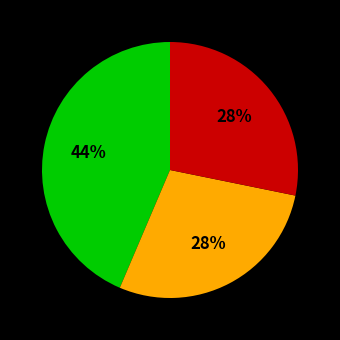

Is there a majority slice in this chart?

No